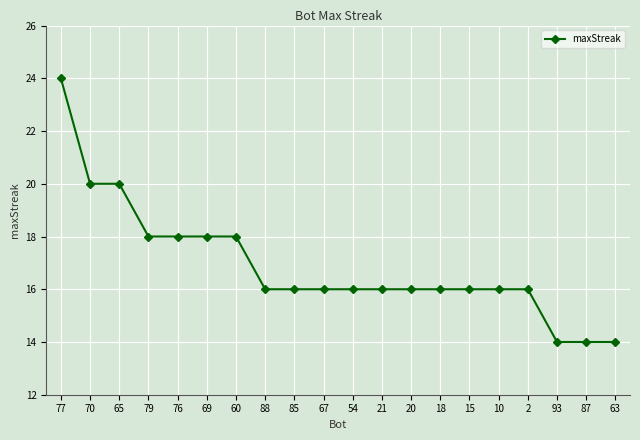

What is the value of the 17th point from the left?

16